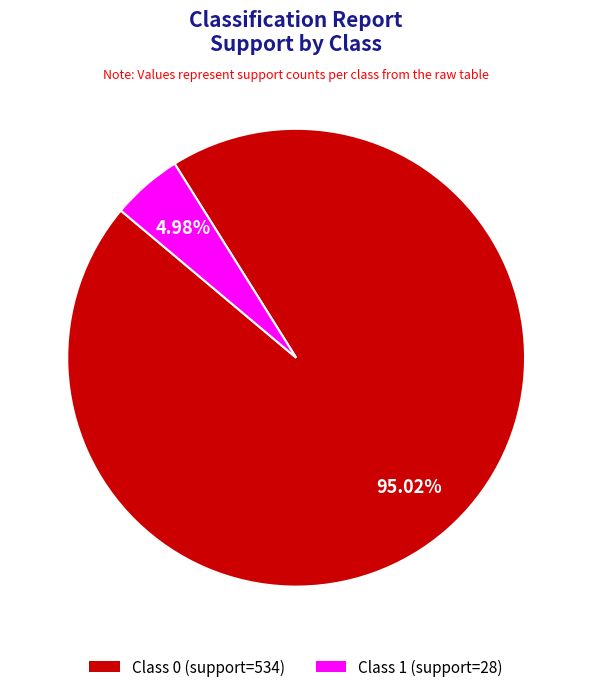

Rank the categories by value from highest to lowest.

Class 0 (support=534), Class 1 (support=28)